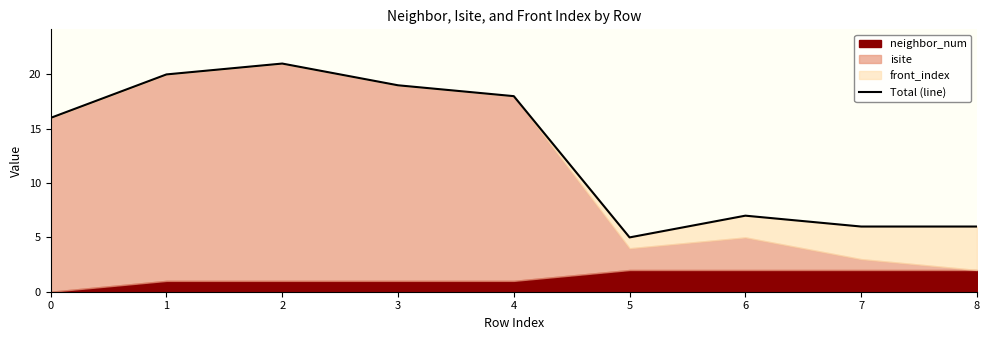

What is the sum of all values?

118